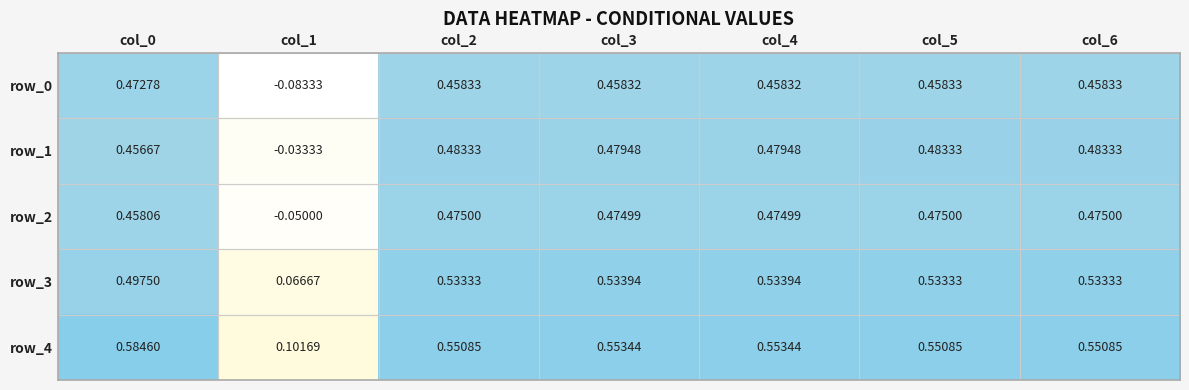

Is the value of row_4 at col_0 greater than the value of row_2 at col_1?

Yes